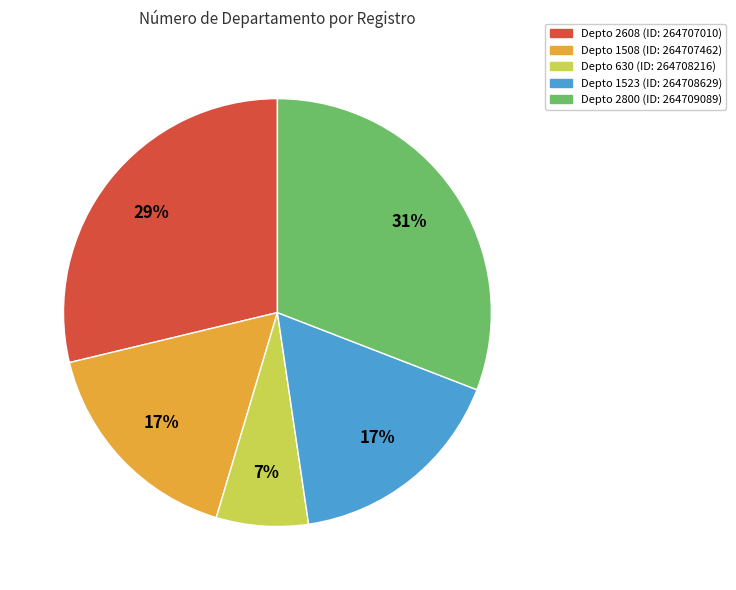

To the nearest percent, what is the difference between the largest and smallest slice percentages?

24%